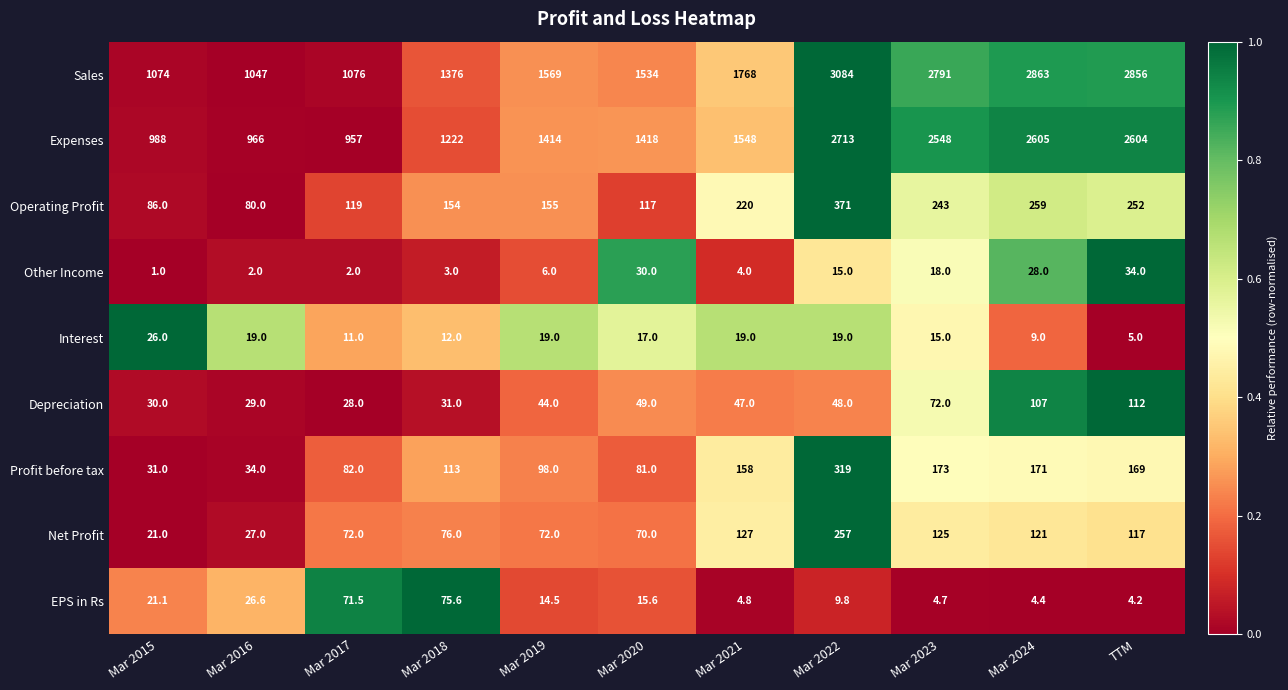

Read the Operating Profit value at Mar 2022.

371.0